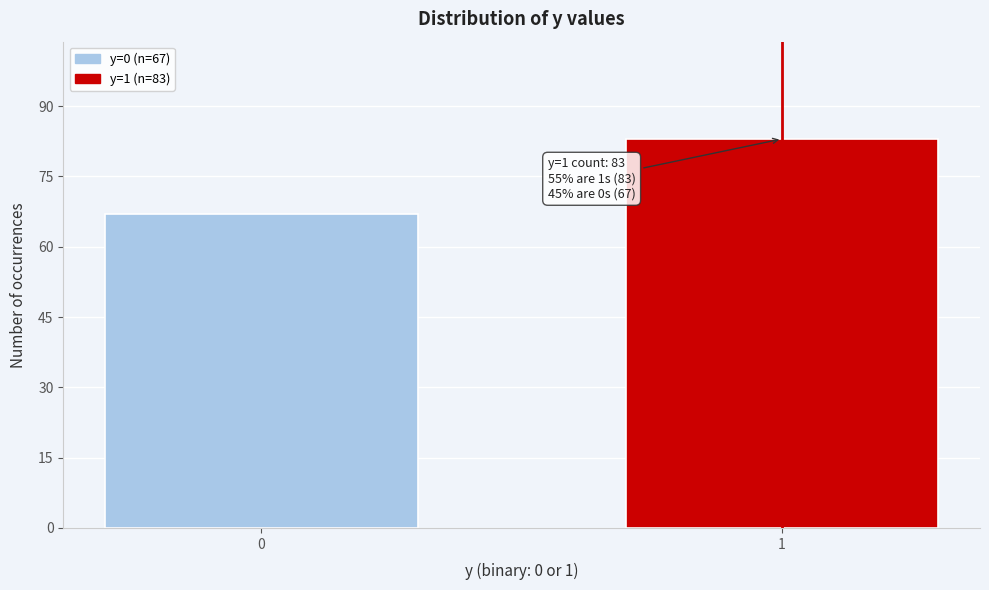

Reading left to right, what are all the values shown in this chart?

67	83